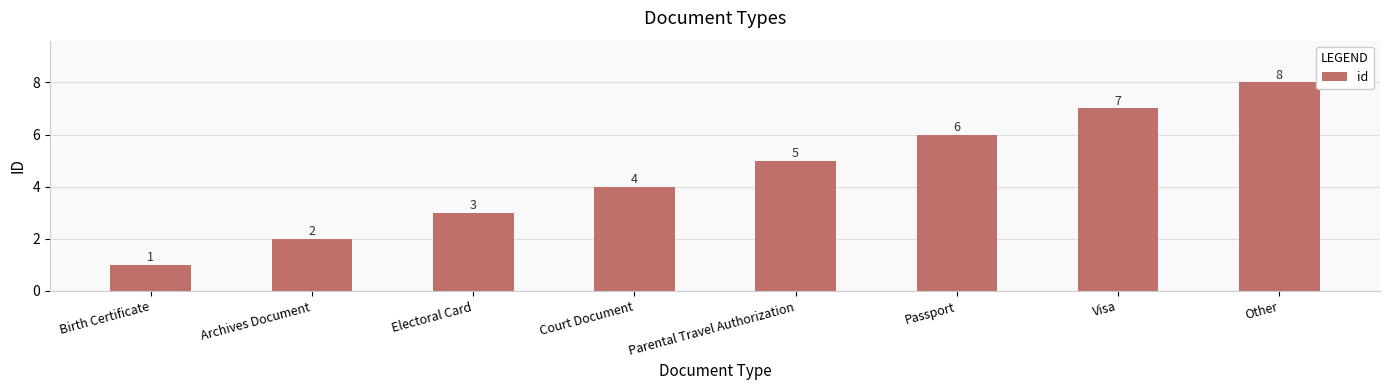

Are the bars horizontal?

No